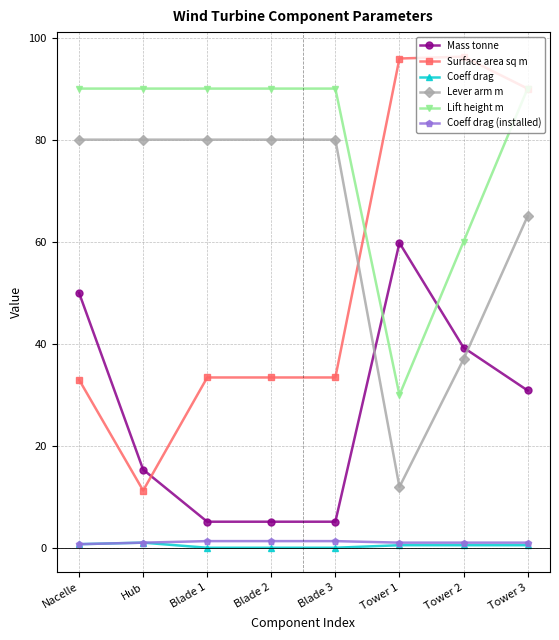

What is the difference between the second highest and minimum values in the Coeff drag series?

0.7